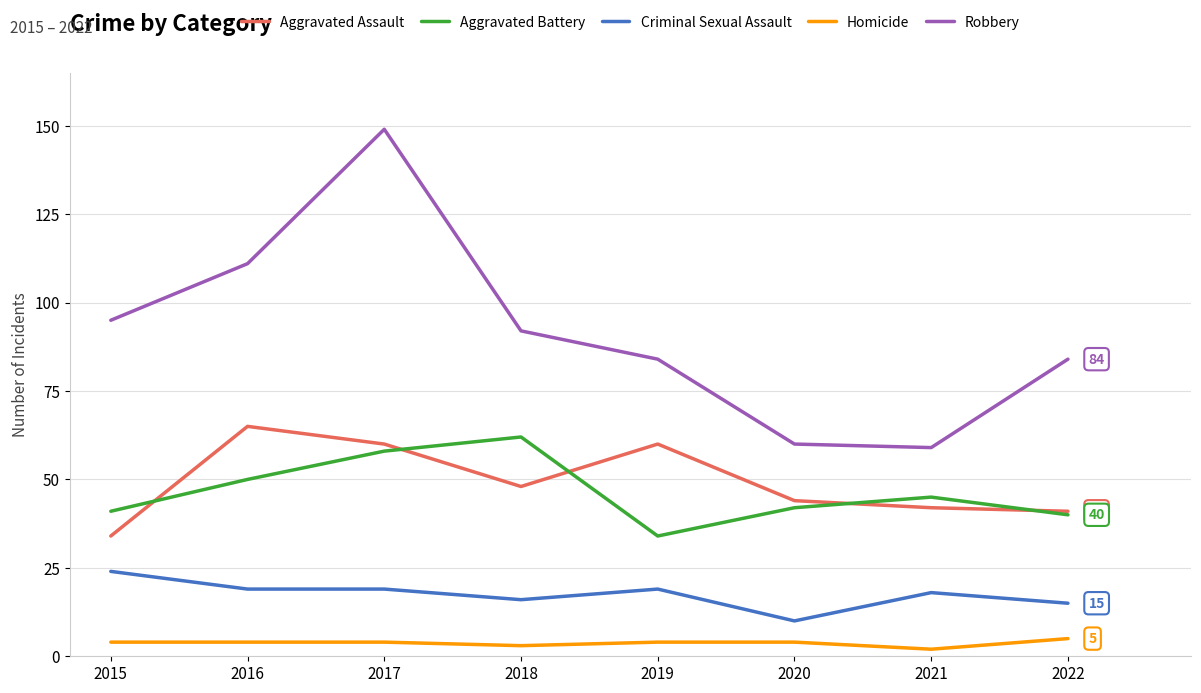

Is the value of Aggravated Battery at 2015 greater than the value of Homicide at 2022?

Yes